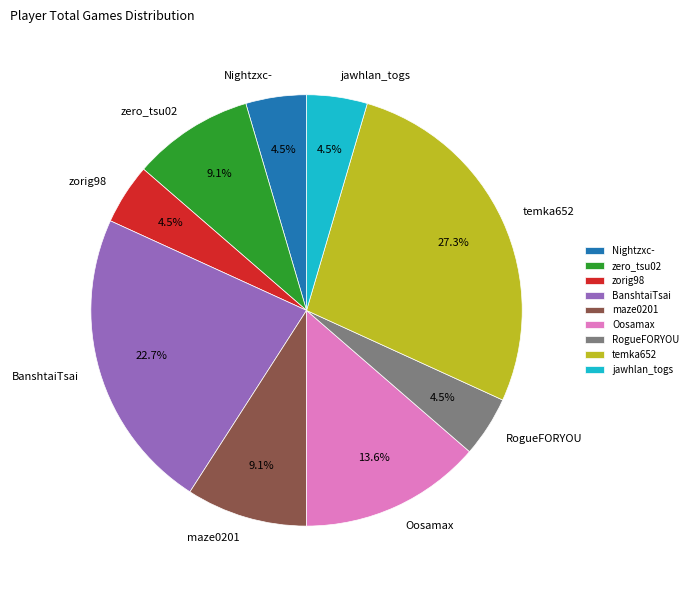

Count the number of slices in the pie.

9